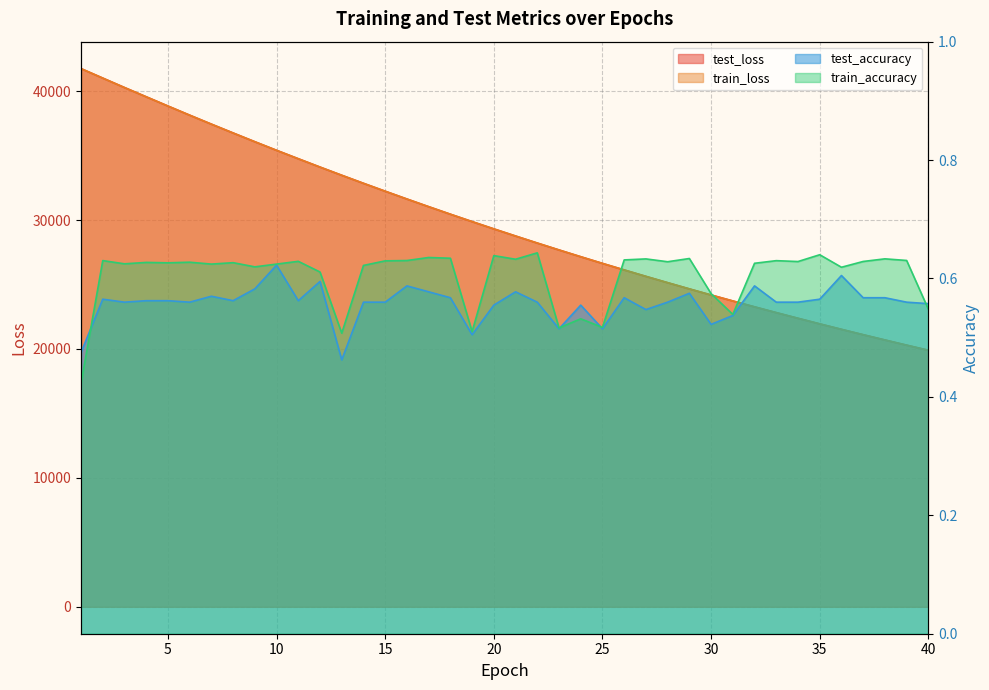

Reading left to right, what are all the values shown in this chart?

test_loss: 1=41748.3	2=41015.0	3=40282.4	4=39564.3	5=38847.4	6=38138.7	7=37442.4	8=36756.6	9=36077.3	10=35411.1	11=34758.2	12=34110.9	13=33476.2	14=32851.9	15=32238.9	16=31633.6	17=31039.5	18=30455.4	19=29881.1	20=29317.0	21=28763.5	22=28218.2	23=27682.4	24=27156.1	25=26639.4	26=26132.6	27=25633.6	28=25144.6	29=24661.9	30=24189.6	31=23725.0	32=23268.8	33=22821.0	34=22381.7	35=21948.6	36=21523.9	37=21107.6	38=20699.0	39=20296.6	40=19901.4
train_loss: 1=41750.8	2=41011.5	3=40280.2	4=39561.9	5=38845.4	6=38136.6	7=37440.4	8=36754.9	9=36076.5	10=35410.4	11=34756.7	12=34110.3	13=33475.4	14=32851.2	15=32237.6	16=31632.7	17=31038.7	18=30454.6	19=29880.7	20=29316.4	21=28762.7	22=28217.5	23=27682.0	24=27155.8	25=26639.0	26=26131.7	27=25632.6	28=25143.5	29=24661.3	30=24188.6	31=23724.3	32=23268.0	33=22820.2	34=22380.9	35=21948.0	36=21523.3	37=21106.8	38=20698.1	39=20295.8	40=19900.9
test_accuracy: 1=0.5	2=0.6	3=0.6	4=0.6	5=0.6	6=0.6	7=0.6	8=0.6	9=0.6	10=0.6	11=0.6	12=0.6	13=0.5	14=0.6	15=0.6	16=0.6	17=0.6	18=0.6	19=0.5	20=0.6	21=0.6	22=0.6	23=0.5	24=0.6	25=0.5	26=0.6	27=0.5	28=0.6	29=0.6	30=0.5	31=0.5	32=0.6	33=0.6	34=0.6	35=0.6	36=0.6	37=0.6	38=0.6	39=0.6	40=0.6
train_accuracy: 1=0.4	2=0.6	3=0.6	4=0.6	5=0.6	6=0.6	7=0.6	8=0.6	9=0.6	10=0.6	11=0.6	12=0.6	13=0.5	14=0.6	15=0.6	16=0.6	17=0.6	18=0.6	19=0.5	20=0.6	21=0.6	22=0.6	23=0.5	24=0.5	25=0.5	26=0.6	27=0.6	28=0.6	29=0.6	30=0.6	31=0.5	32=0.6	33=0.6	34=0.6	35=0.6	36=0.6	37=0.6	38=0.6	39=0.6	40=0.5